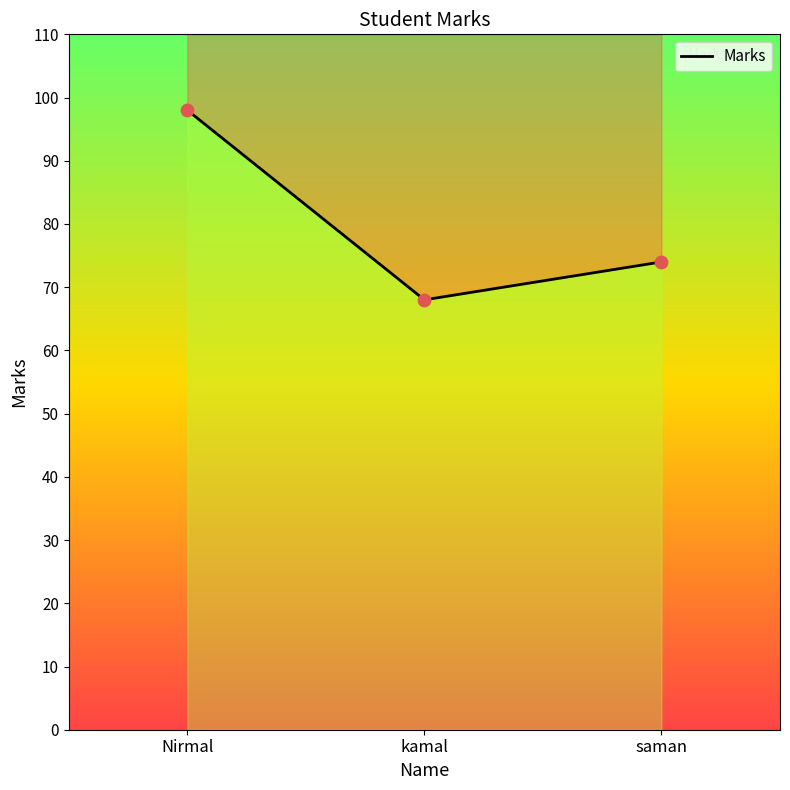

What is the change in value from kamal to saman?

+6